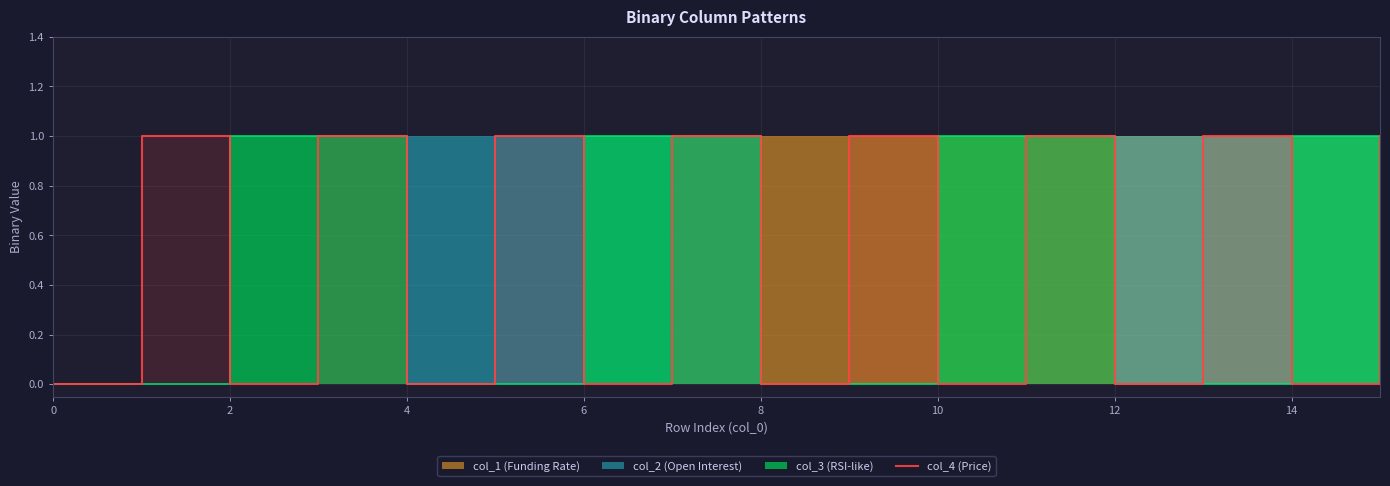

At which category does the data reach its first local valley?

2